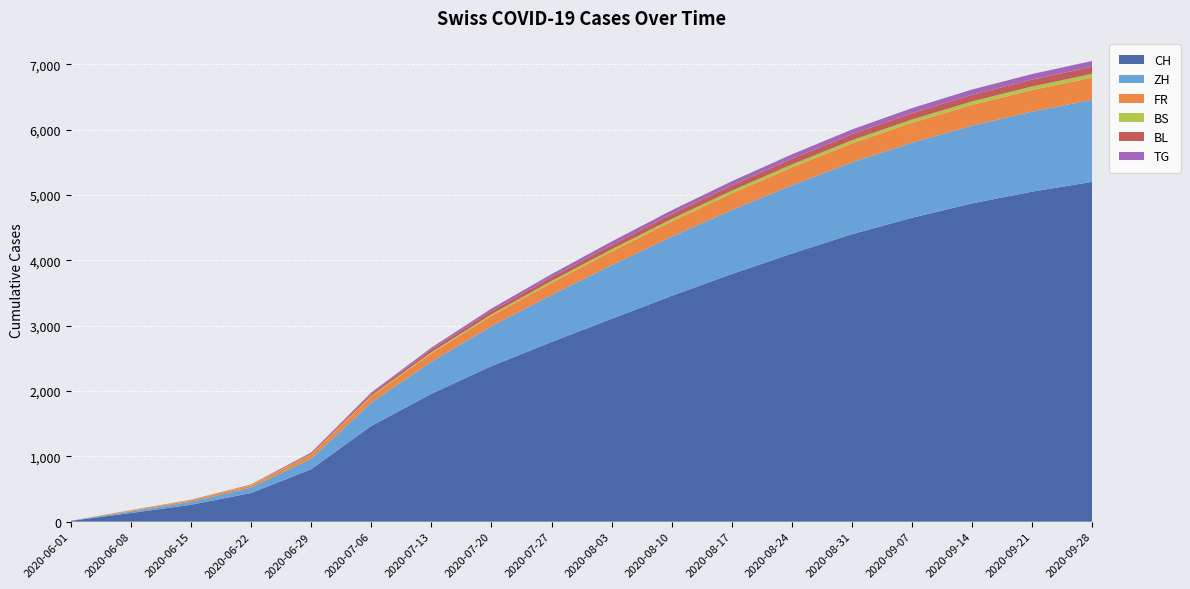

Reading right to left, what are all the values shown in this chart?

CH: 5200	5050	4870	4650	4398	4102	3789	3456	3103	2749	2380	1956	1464	801	438	258	132	12
ZH: 1256	1225	1190	1148	1100	1045	980	905	820	720	610	490	356	161	83	45	23	0
FR: 340	330	318	305	290	273	254	233	210	185	158	128	94	61	32	22	13	0
BS: 57	55	53	51	48	45	42	38	34	29	24	18	12	7	7	5	4	0
BL: 108	104	100	96	91	86	80	74	67	59	50	40	29	17	7	4	3	1
TG: 89	86	82	78	74	69	64	58	52	45	38	30	21	11	2	1	1	0